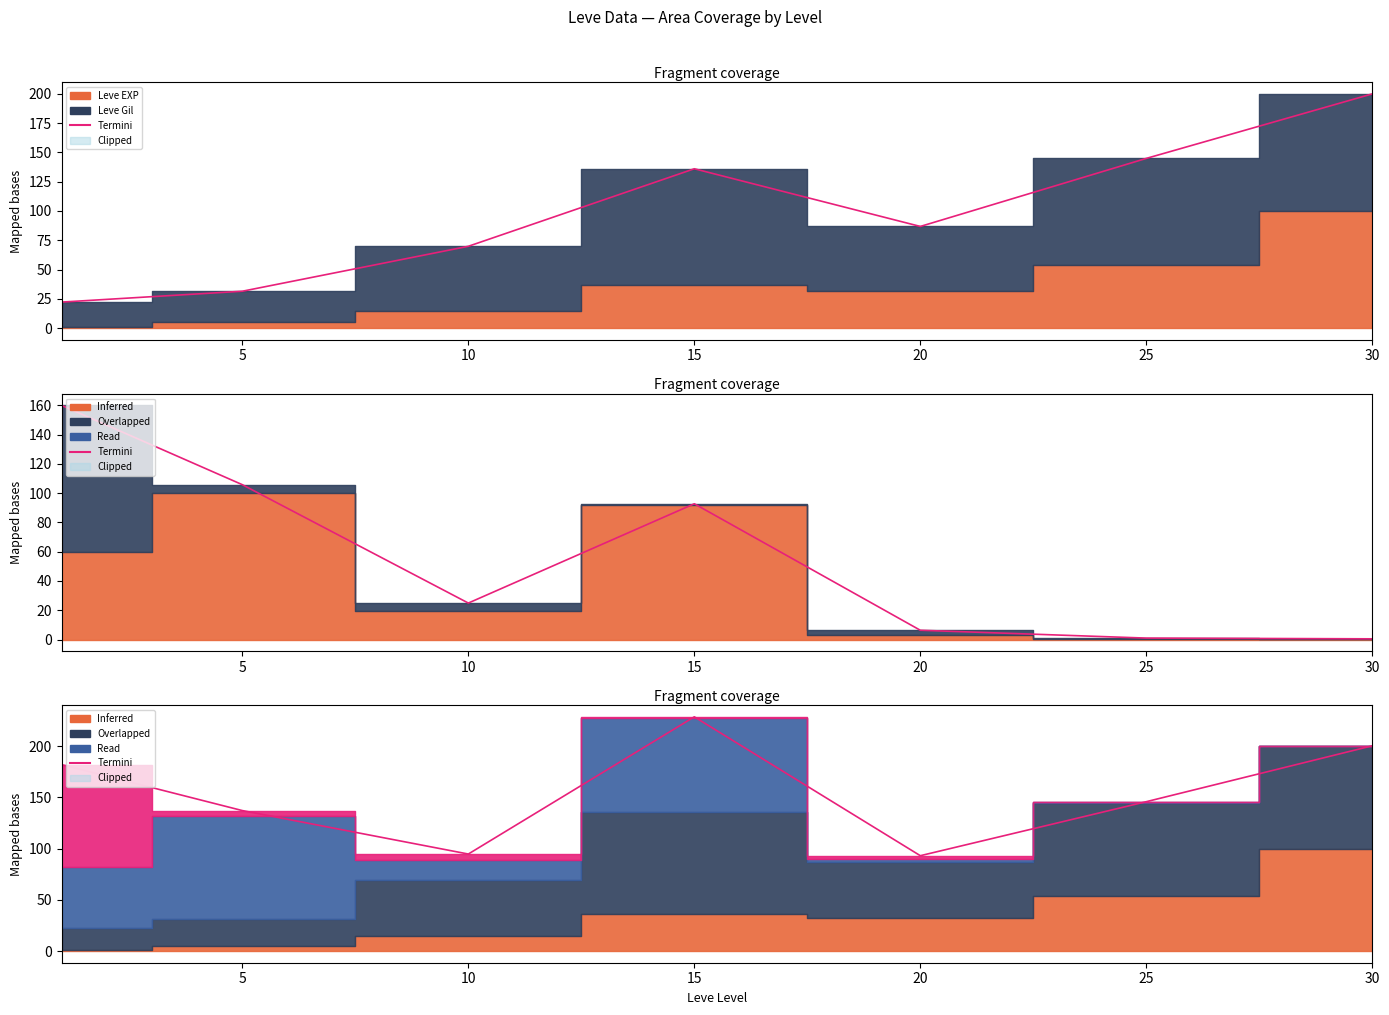

How many categories are shown in the chart?

7